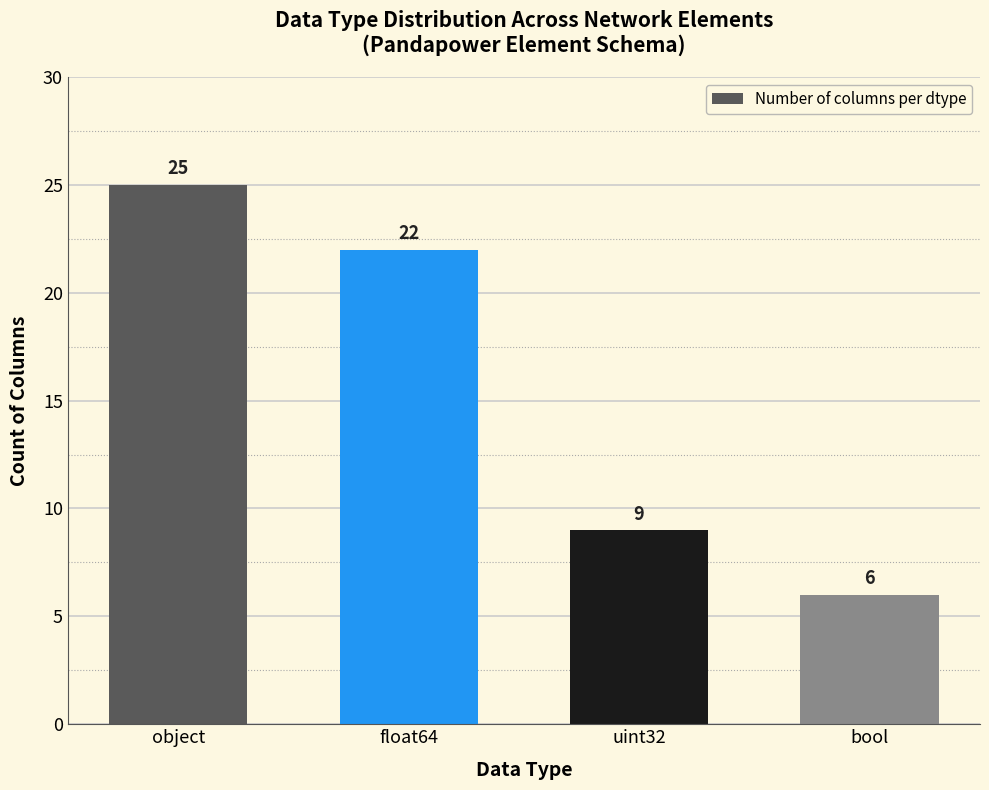

Between float64 and uint32, which is larger?

float64